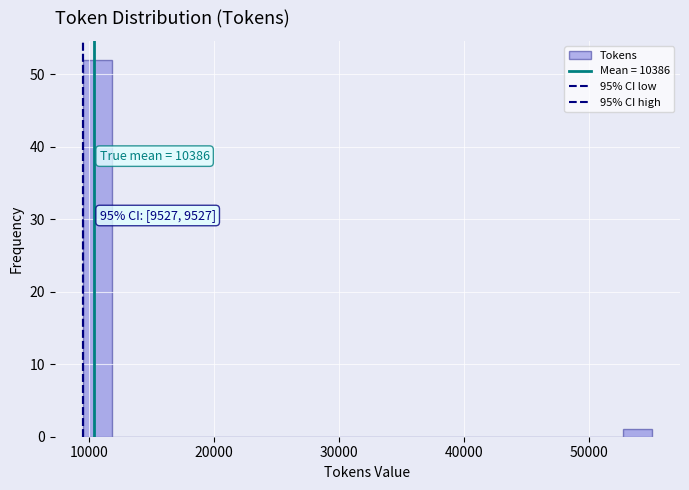

Around what value on the x-axis is the tallest bar? Give the approximate position of its centre, as read against the axis.

11000